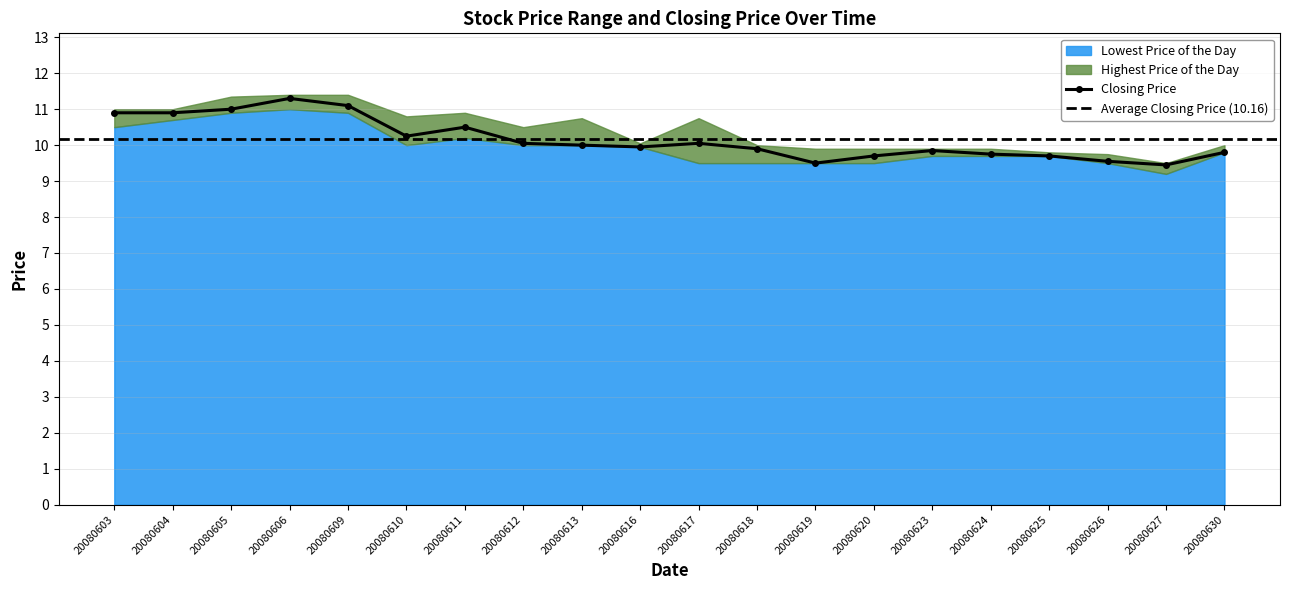

The Highest Price of the Day series shows 17.1 at 20080623. True or false?

False